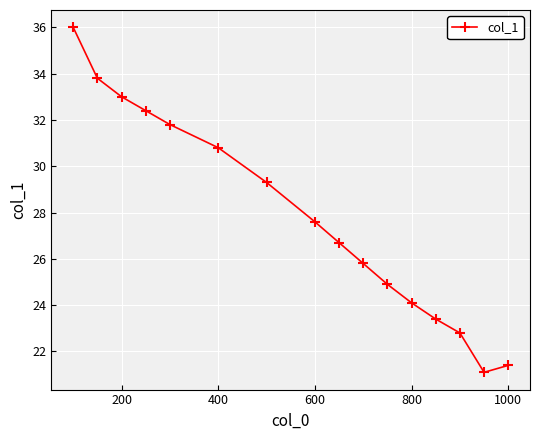

Does the chart have visible grid lines?

Yes